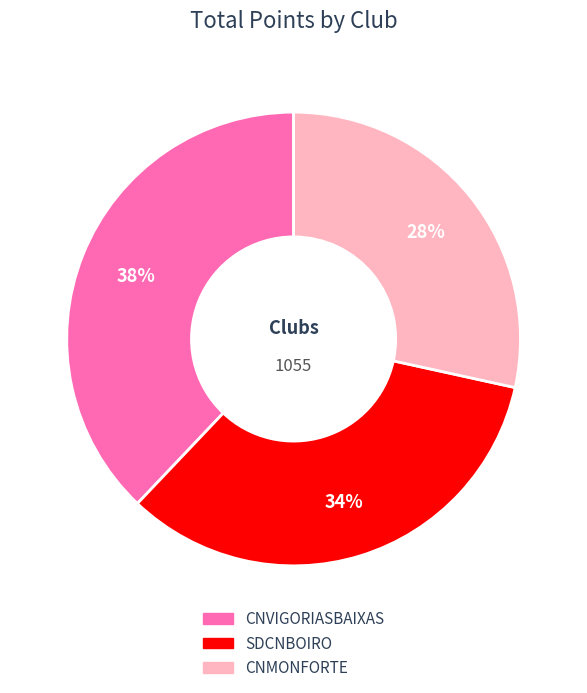

Do CNVIGORIASBAIXAS and SDCNBOIRO together represent more than half of the pie?

Yes